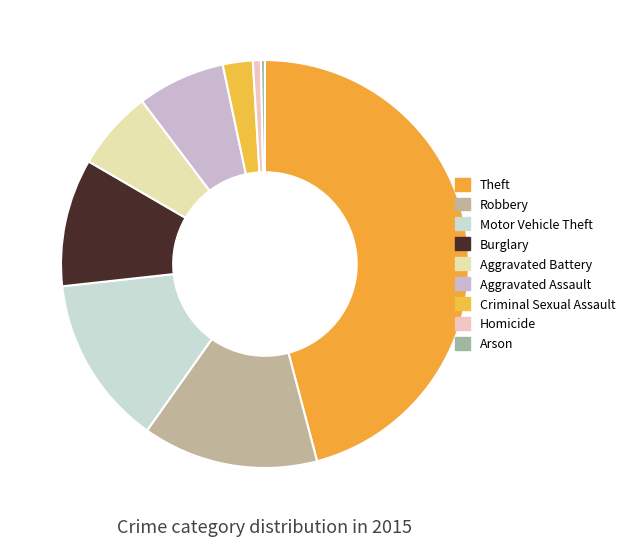

How many slices are in this pie chart?

9